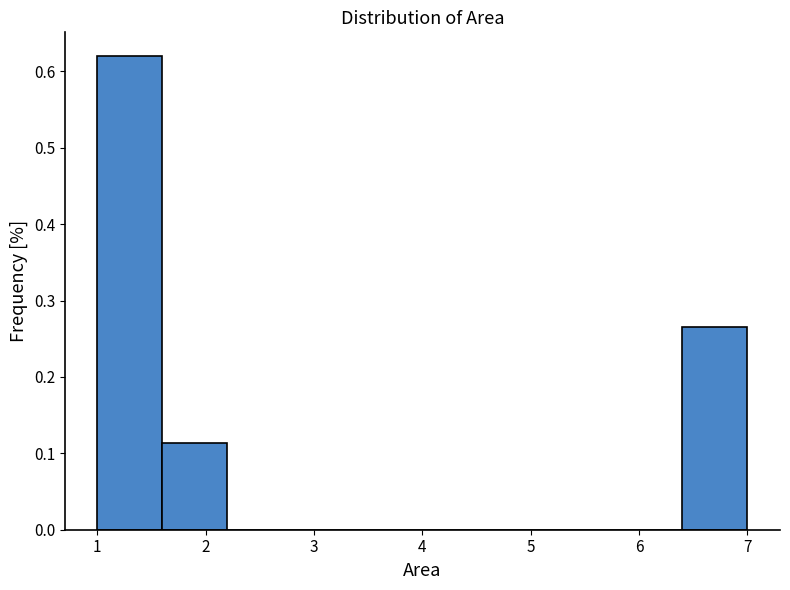

Which range on the x-axis has the tallest bar?

1.0 to 1.6